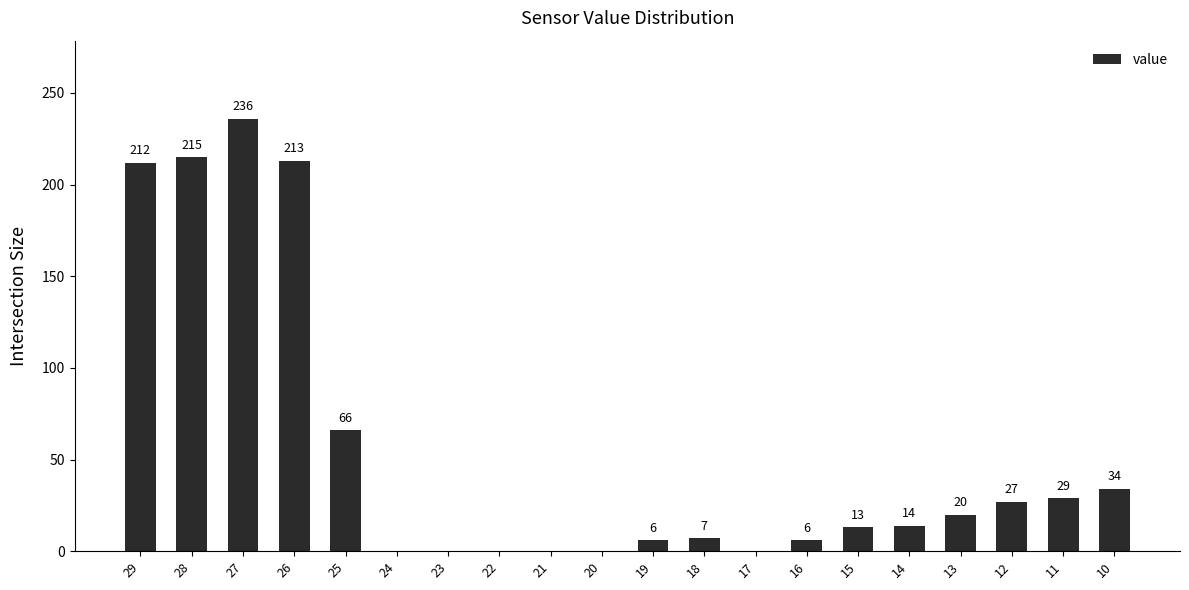

What is the greatest value displayed?

236